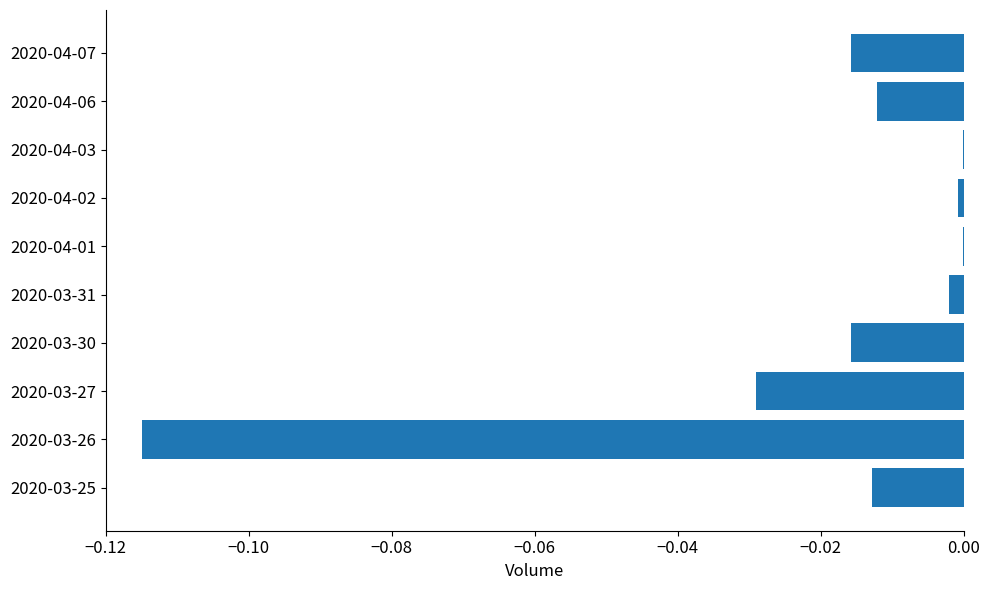

Which has a higher value, 2020-04-07 or 2020-03-27?

2020-04-07